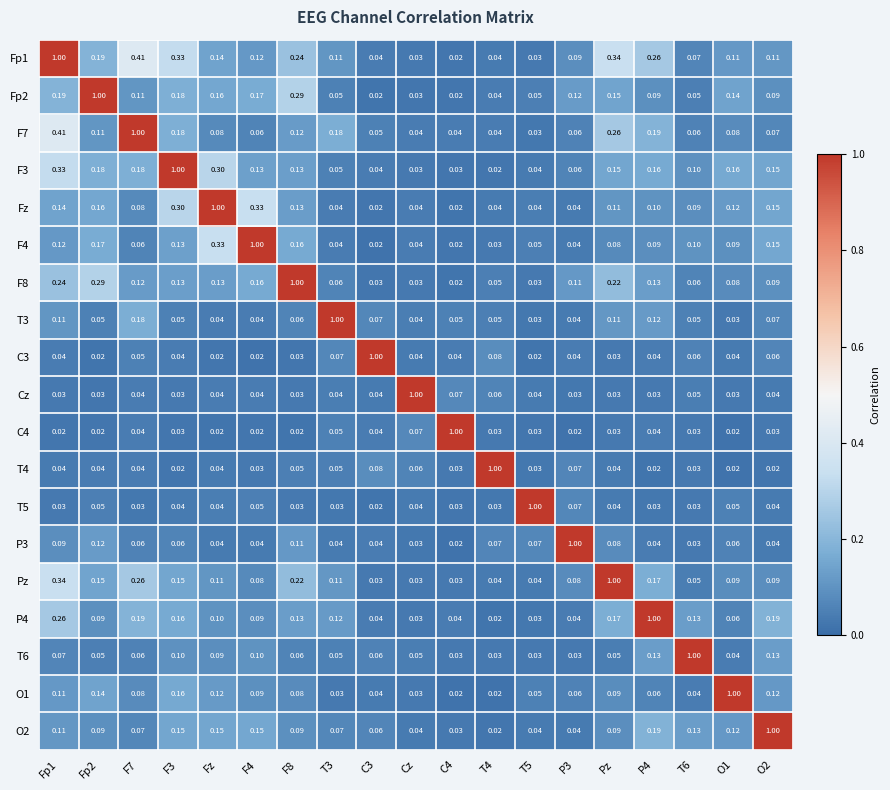

Rank the series at C3 from highest to lowest value.

C3, T4, T3, O2, T6, F7, Fp1, C4, F3, P3, P4, Cz, O1, Pz, F8, Fz, Fp2, T5, F4